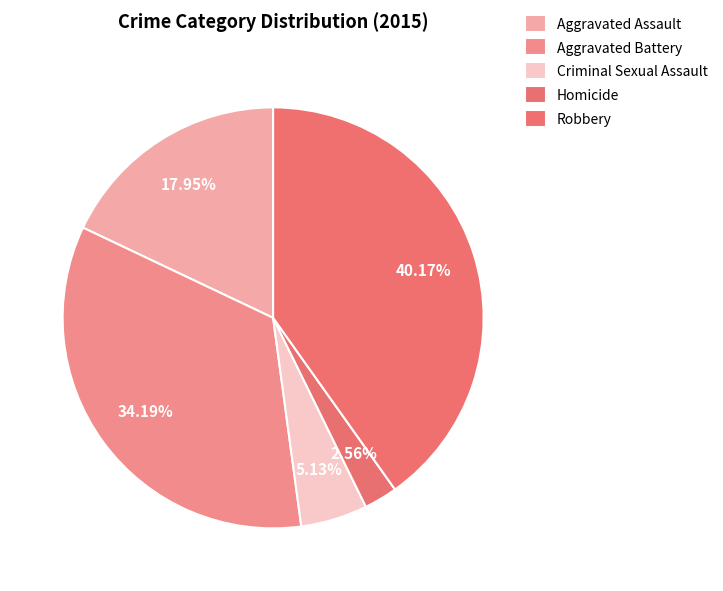

Is there a majority slice in this chart?

No